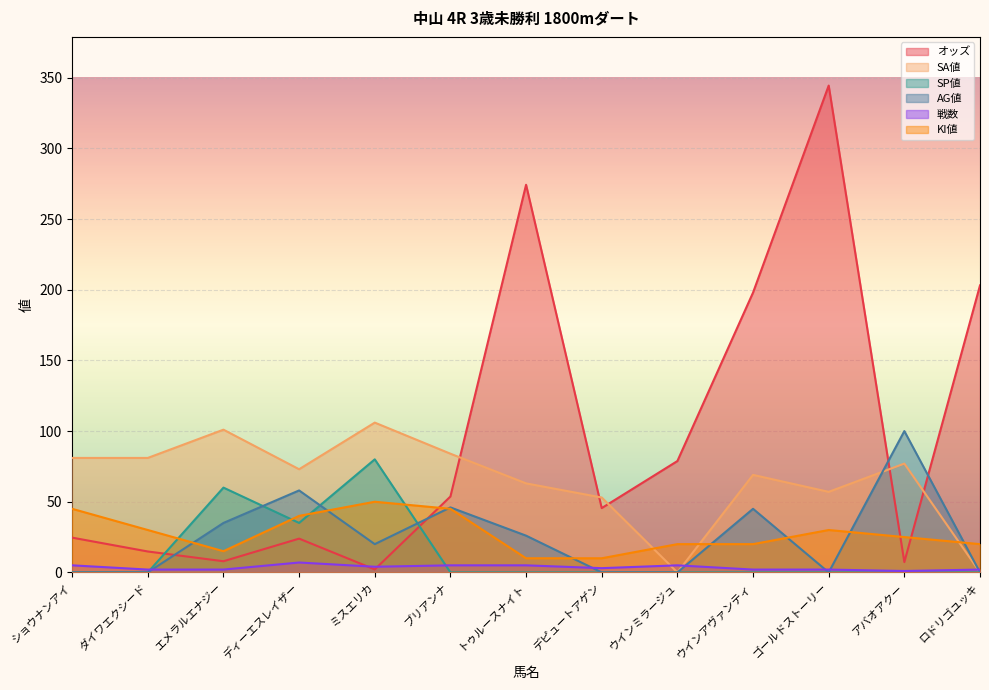

Where does the 戦数 series first go above 3?

ショウナンアイ